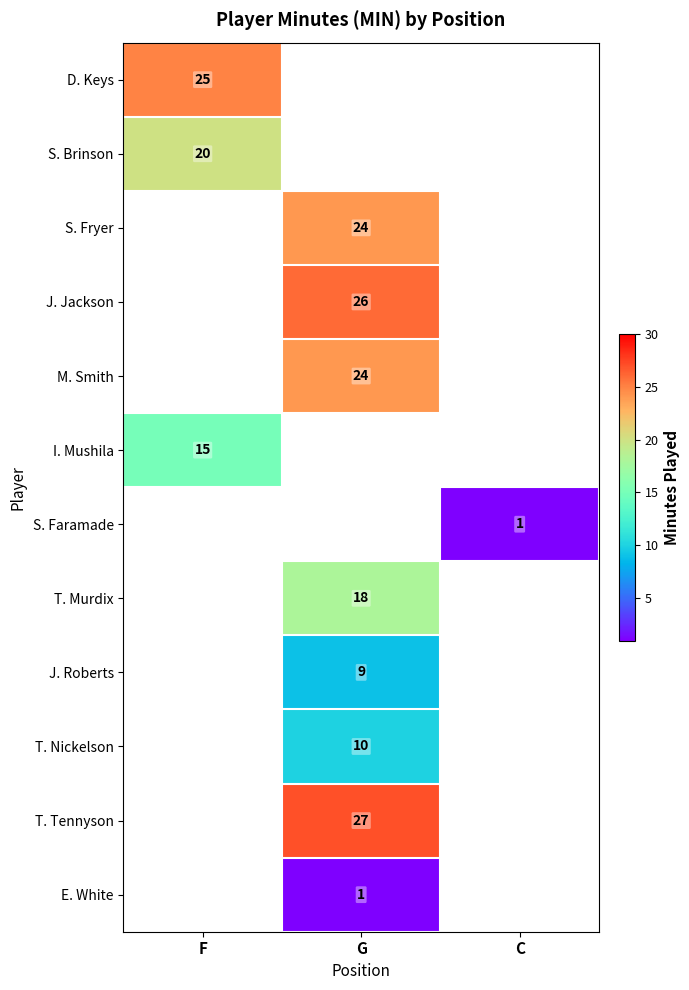

The T. Tennyson series shows 11 at G. True or false?

False